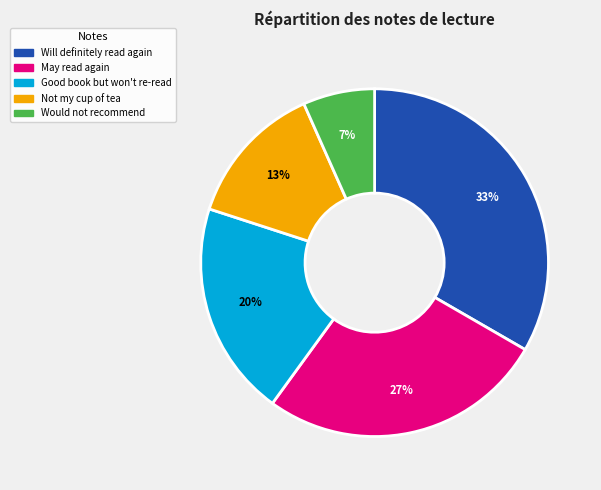

The Would not recommend slice represents 7% of the pie. True or false?

True